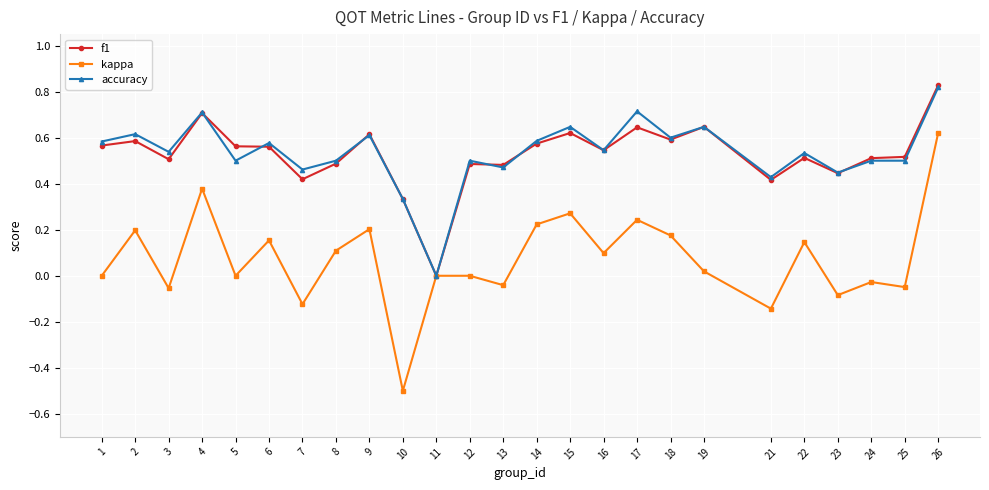

What is the minimum value shown in the chart?

-0.5